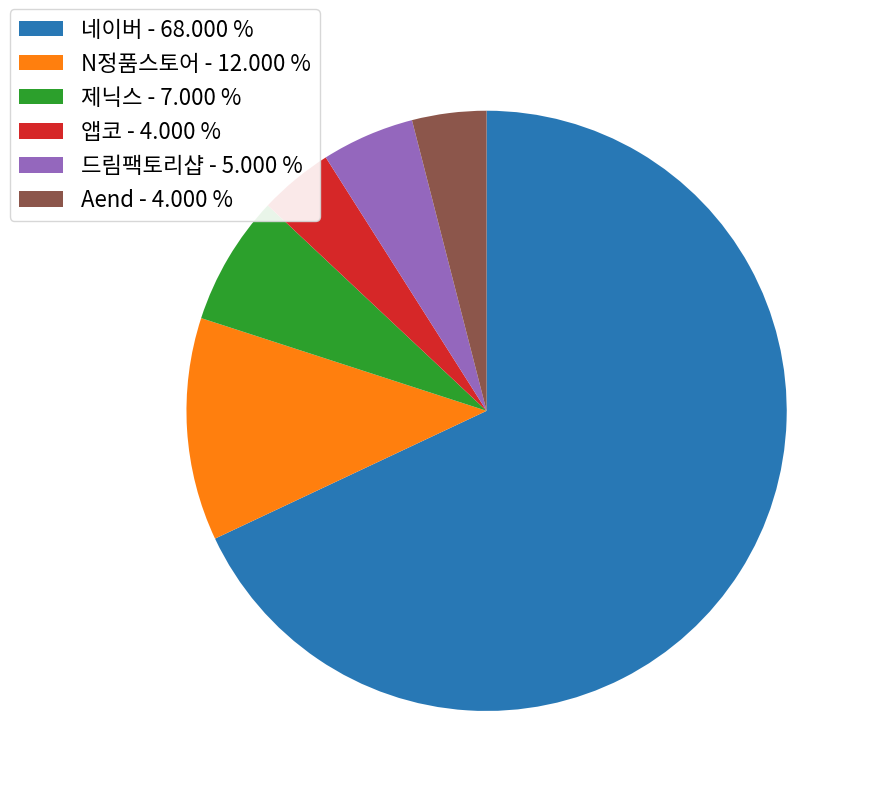

How many segments does this pie chart have?

6